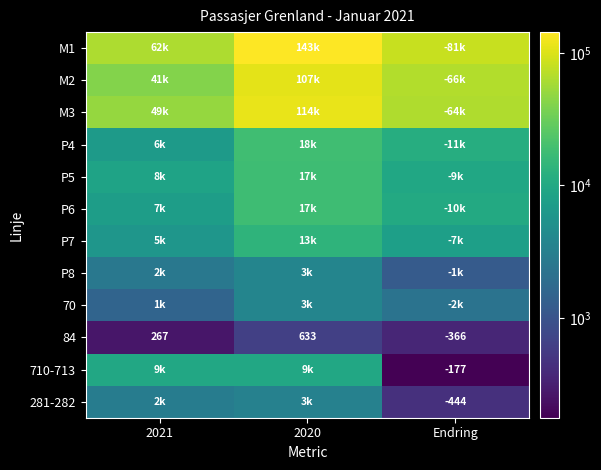

What is the total value across all series at 2021?

198701